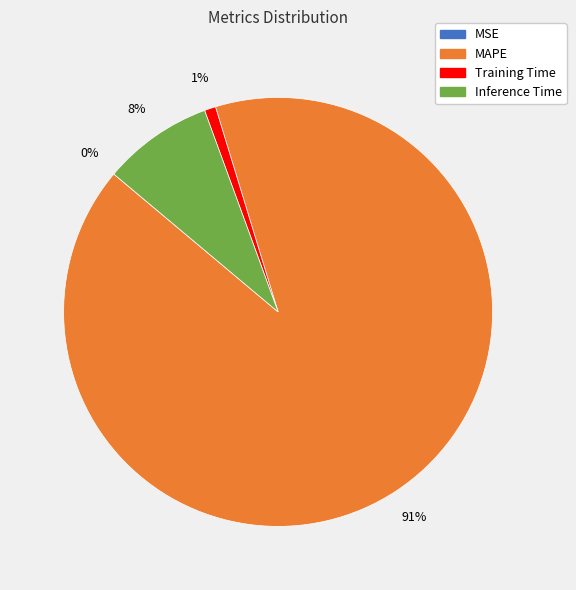

Is there a majority slice in this chart?

Yes